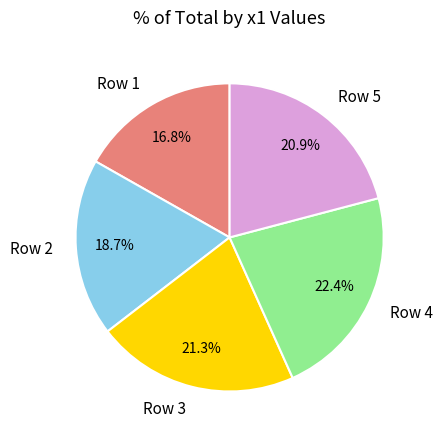

To the nearest percent, what is the average slice percentage?

20%